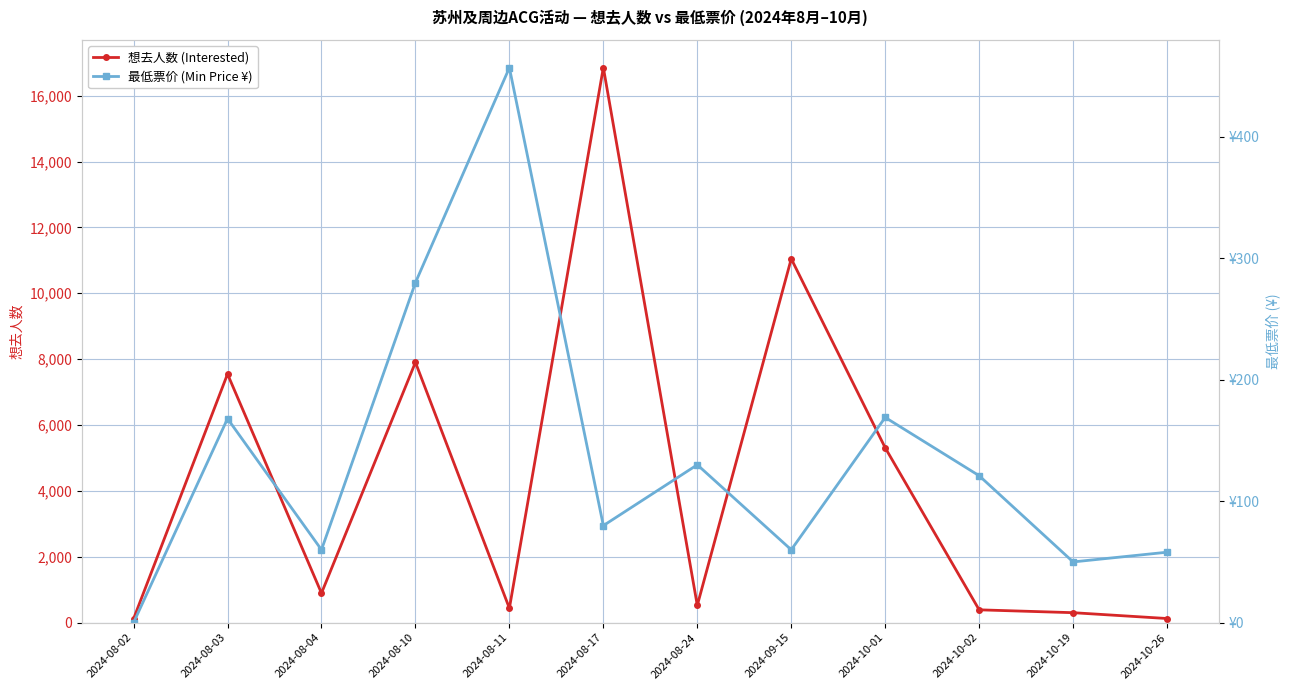

What is the average value of the 最低票价 (Min Price ¥) series?

136.1